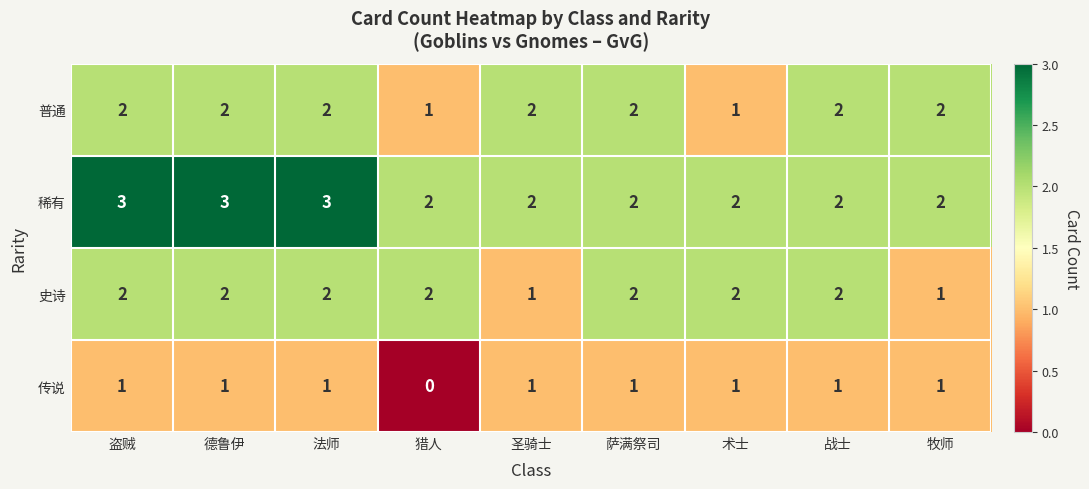

What is the sum of the 稀有 values at 战士 and 牧师?

4